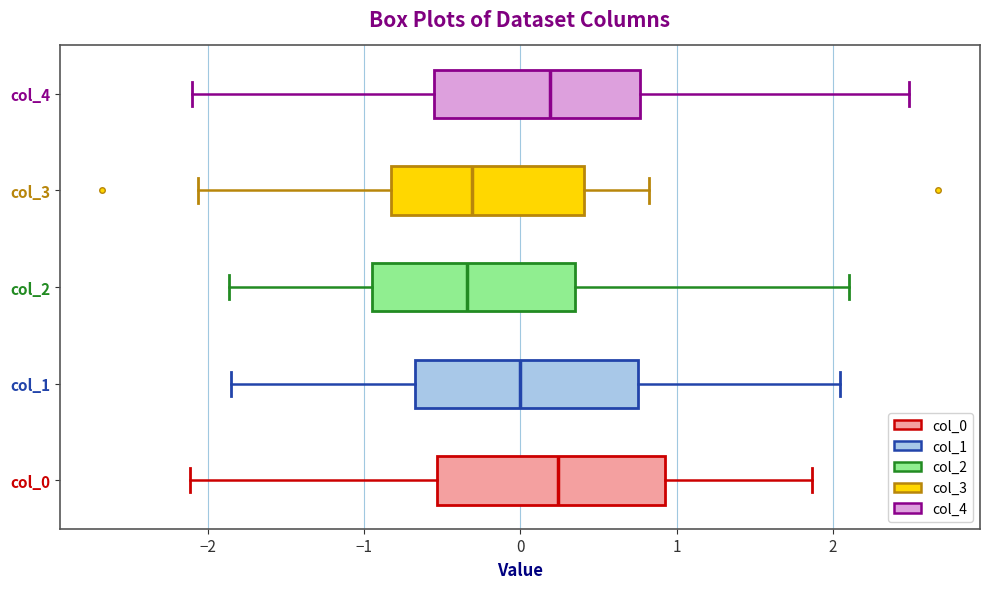

Where does the left whisker of the box for col_3 end on the x-axis? The values are not printed on the chart, so give them approximately, as read against the axis.

-2.1